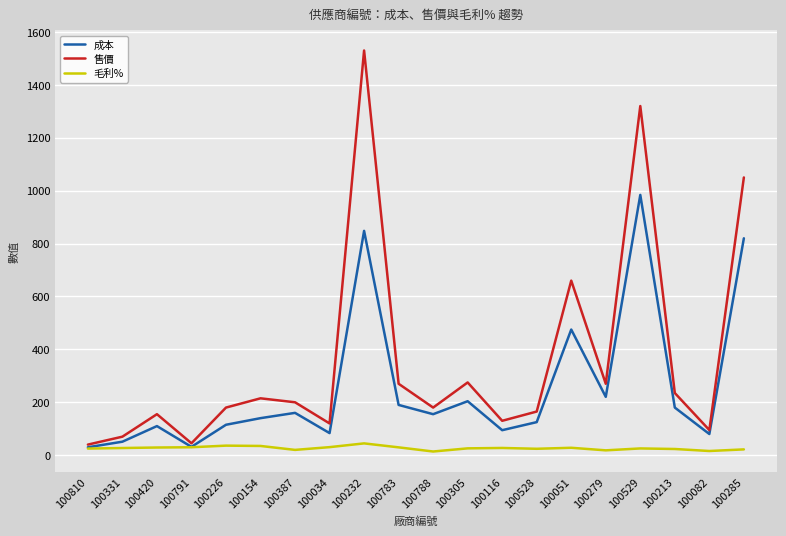

Is the value of 毛利% at 100788 greater than the value of 成本 at 100305?

No